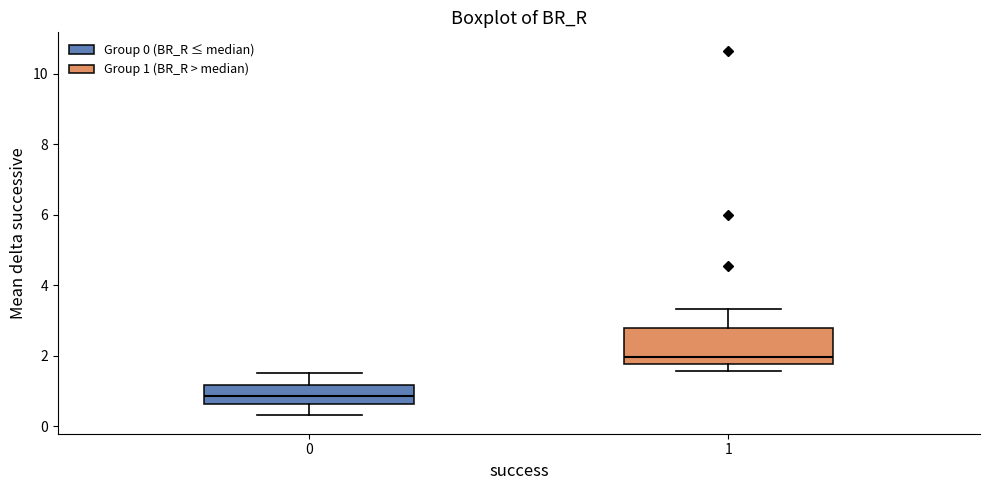

Reading left to right, transcribe this box plot: for each box, give where its median line is, the range the box spans, and where its two whiskers end, as read against the y-axis. The values are not printed on the chart, so give them approximately, as read against the axis.

0: median 0.8, box 0.6 to 1.2, whiskers 0.4 to 1.6
1: median 2.0, box 1.8 to 2.8, whiskers 1.6 to 3.4